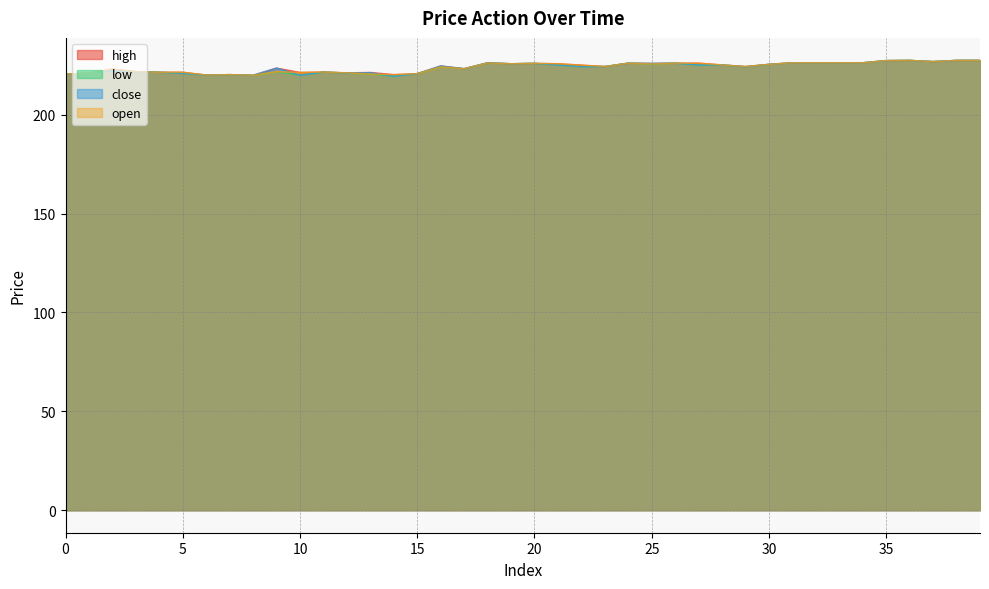

How many data points in low are less than 224?

17